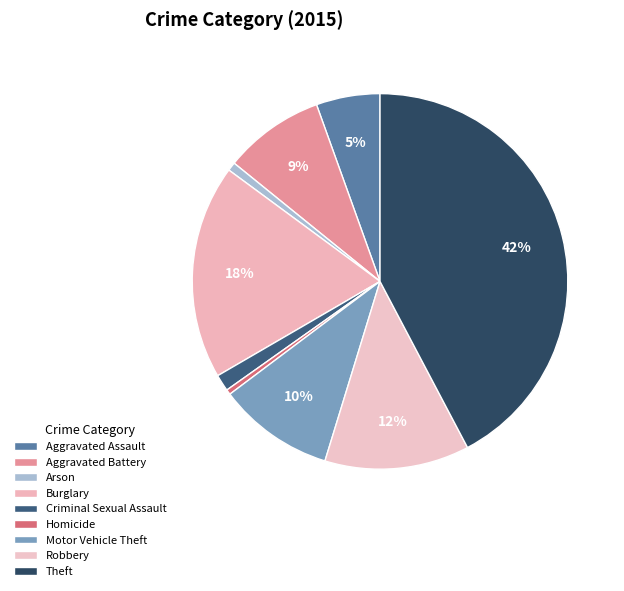

Which has a higher value, Motor Vehicle Theft or Arson?

Motor Vehicle Theft